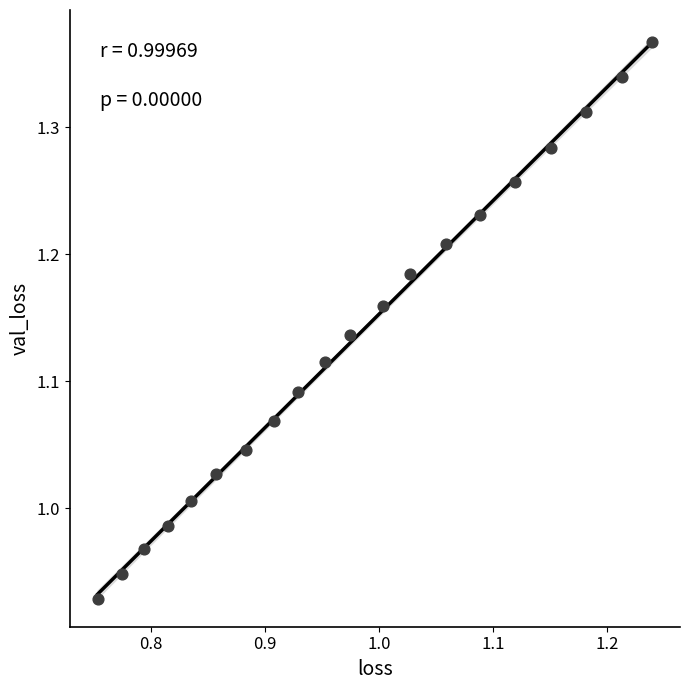

What is the range of X values (max minus min)?

0.5